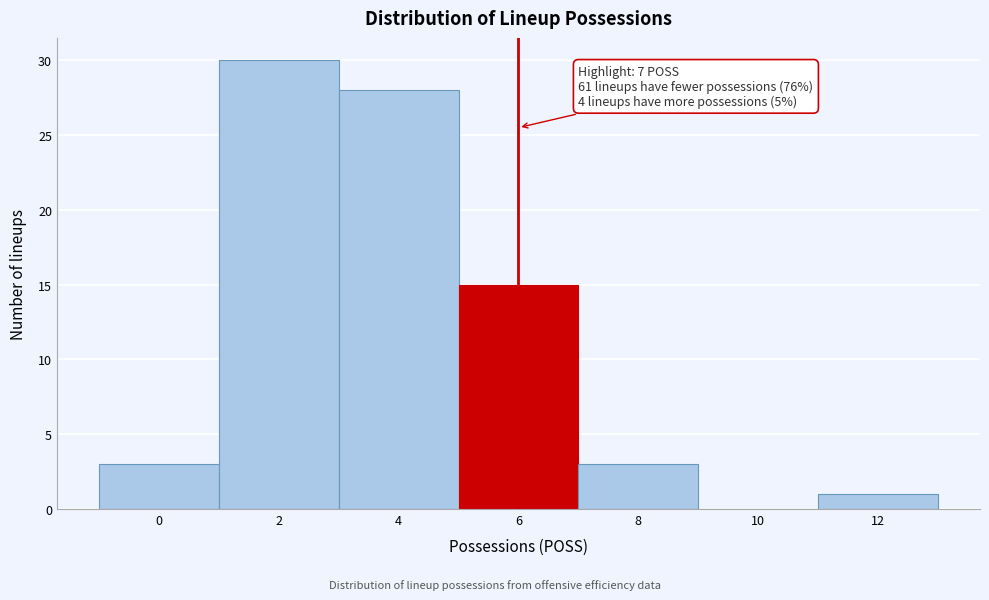

Reading left to right, extract all data points from this chart.

0=3	2=30	4=28	6=15	8=3	10=0	12=1